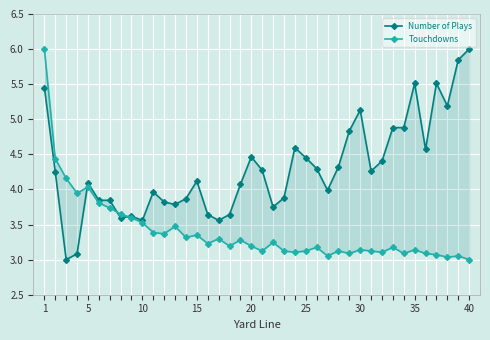

What are all the series names shown in the legend?

Number of Plays, Touchdowns